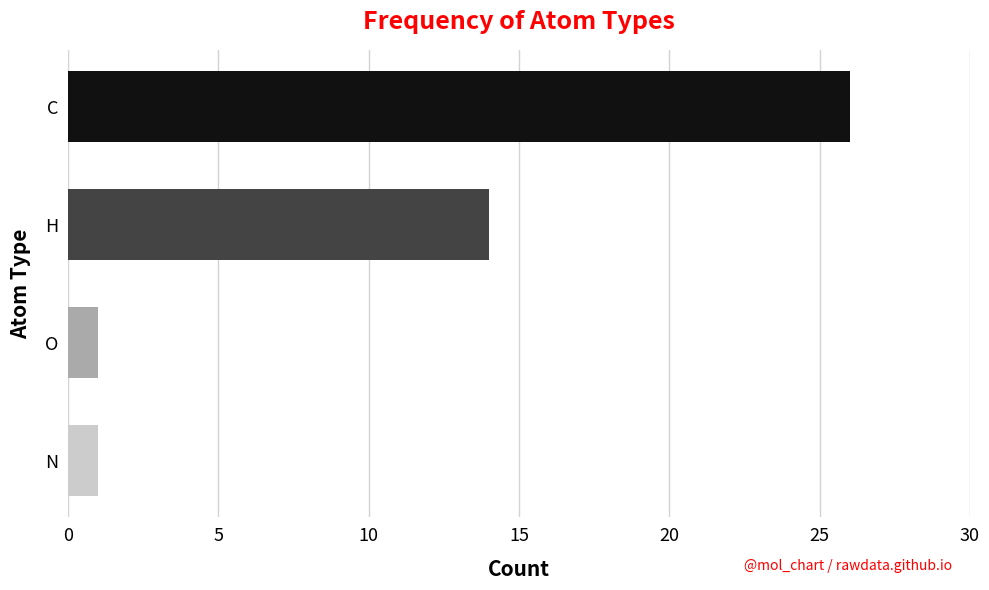

What are all the series names shown in the legend?

C, H, O, N